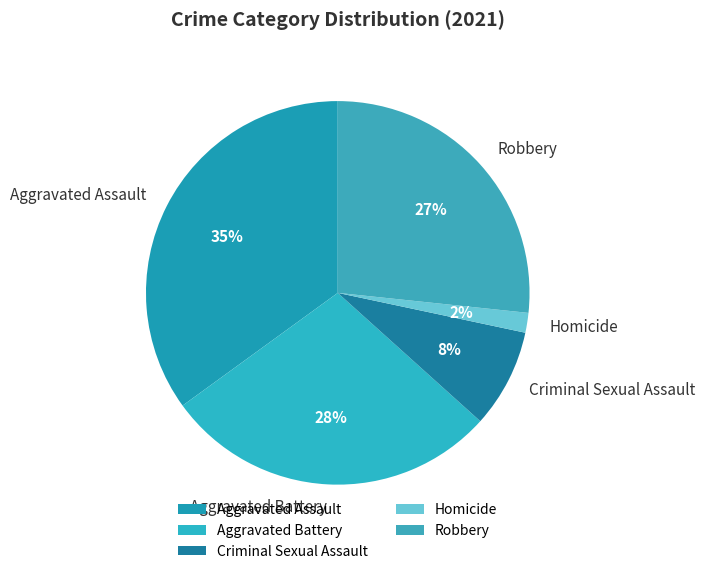

Is Robbery the majority of the pie?

No